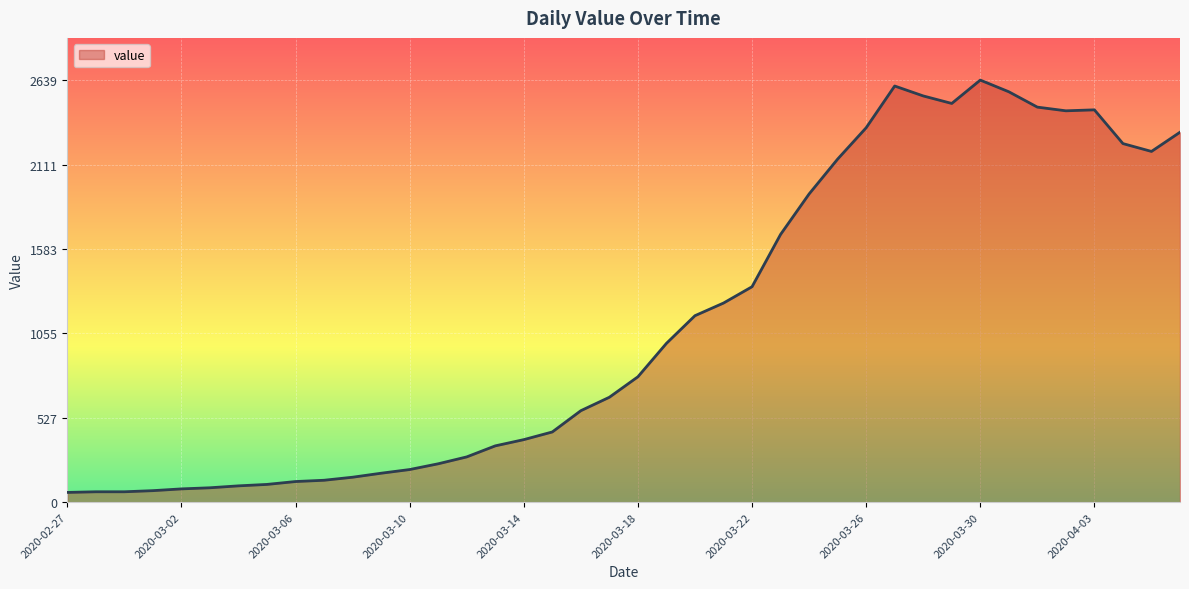

What is the maximum value shown in the chart?

2639